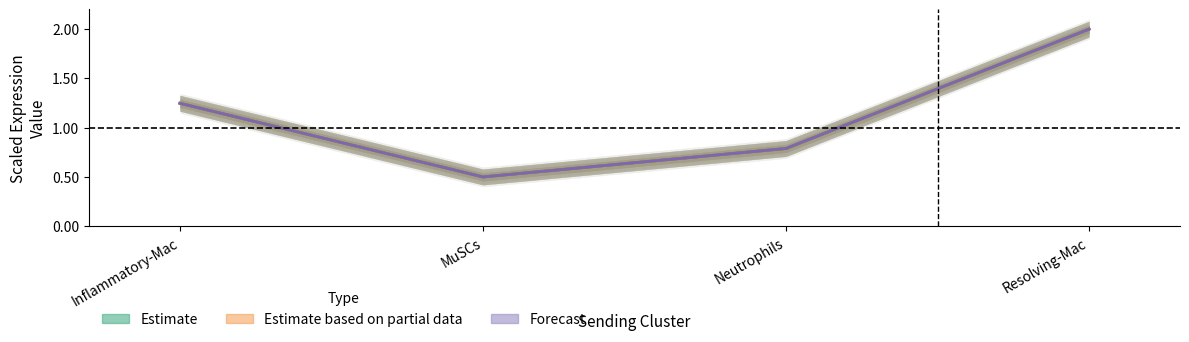

At which category is the sum across all series the highest?

Resolving-Mac